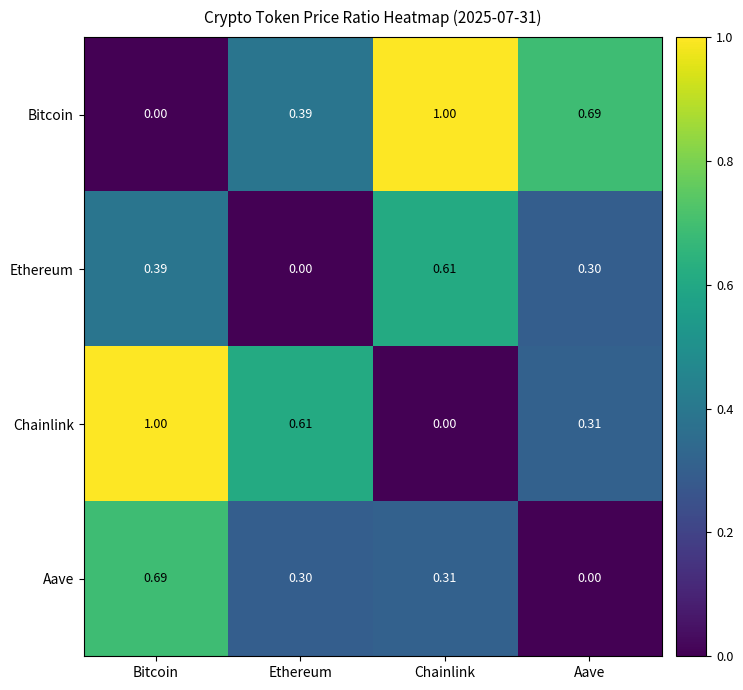

How many distinct data groups are displayed?

4